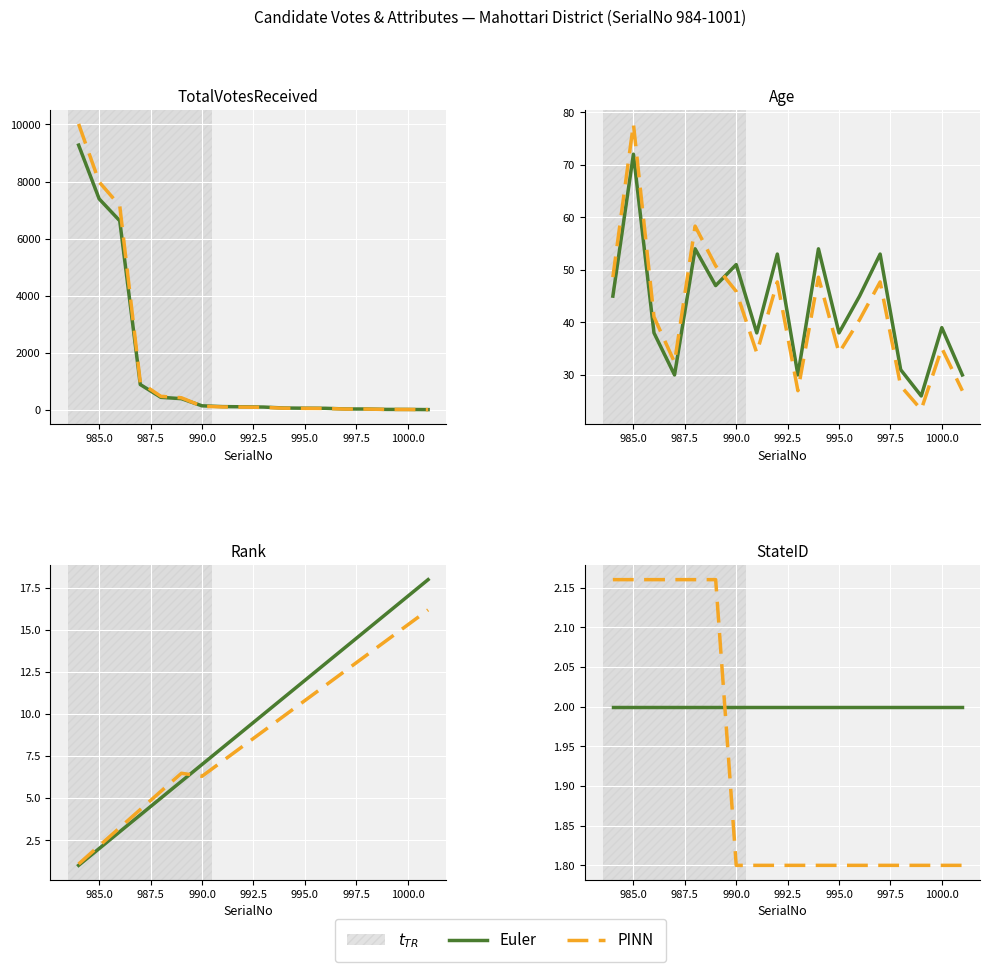

After their last crossing, which series has the higher values: Euler or PINN?

Euler